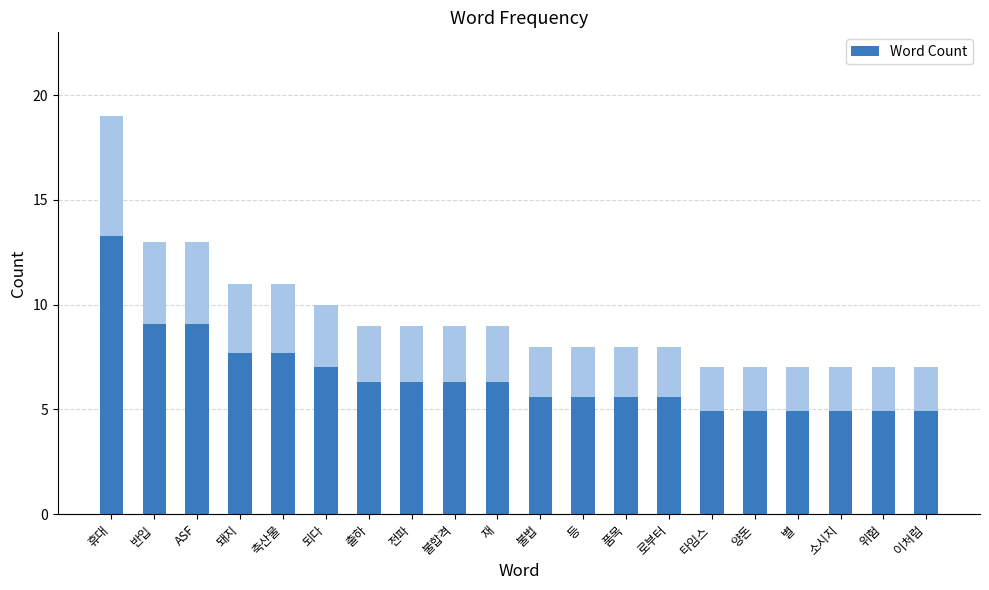

Reading left to right, extract all data points from this chart.

13.3	9.1	9.1	7.7	7.7	7.0	6.3	6.3	6.3	6.3	5.6	5.6	5.6	5.6	4.9	4.9	4.9	4.9	4.9	4.9